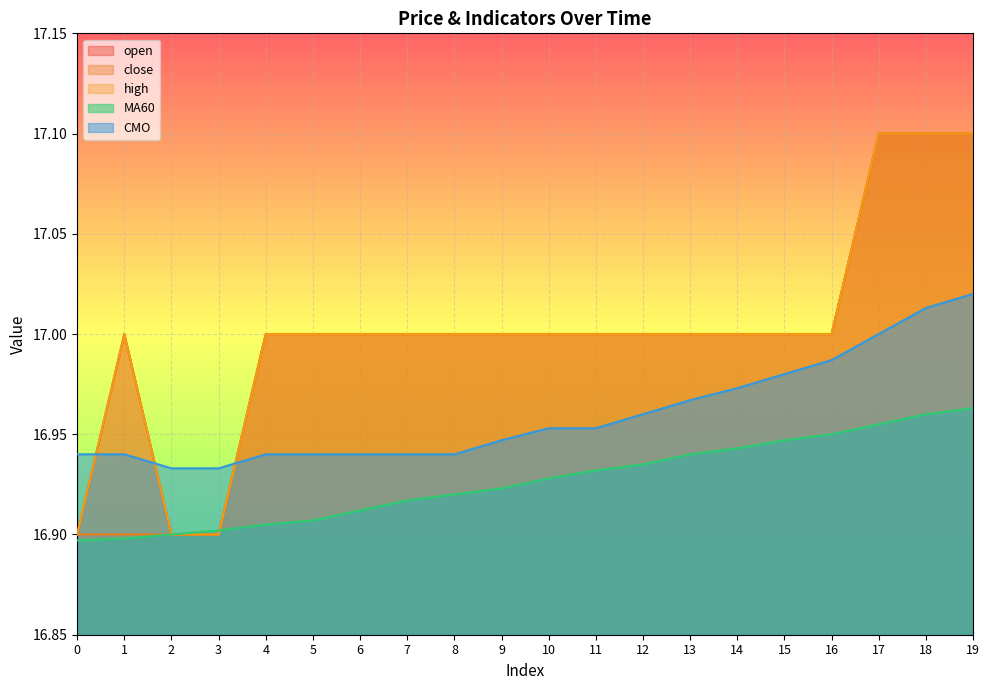

What is the value of the high point at the 10th from the left?

17.0